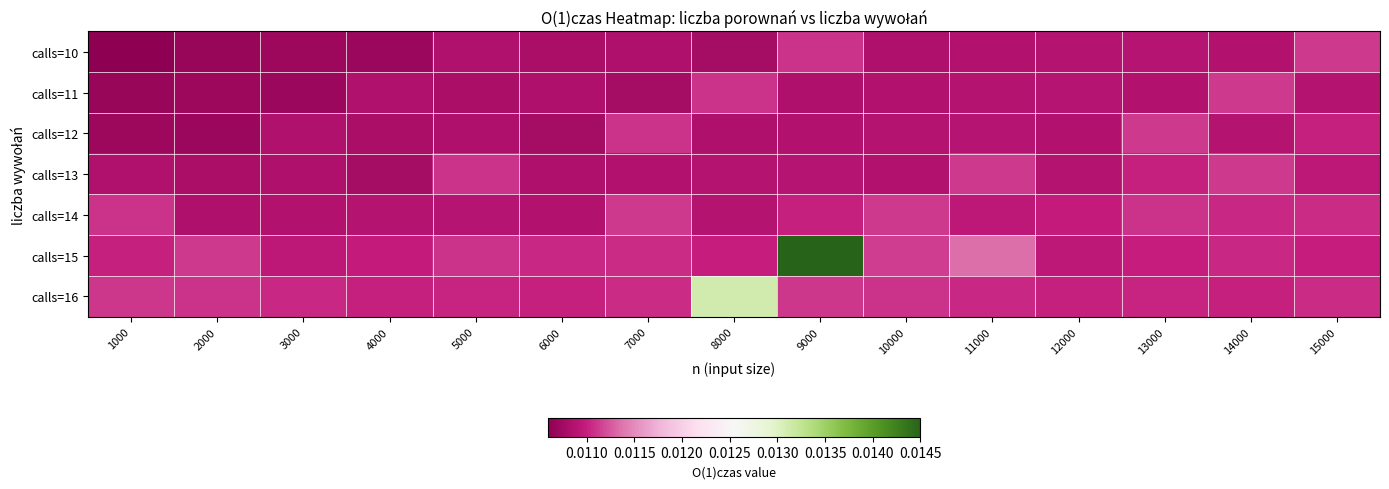

Count the number of data series in this chart.

7